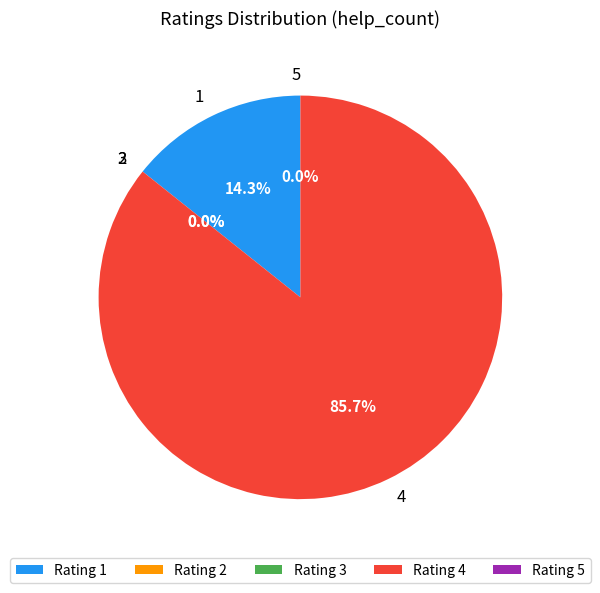

Is there any slice that represents more than half of the pie?

Yes